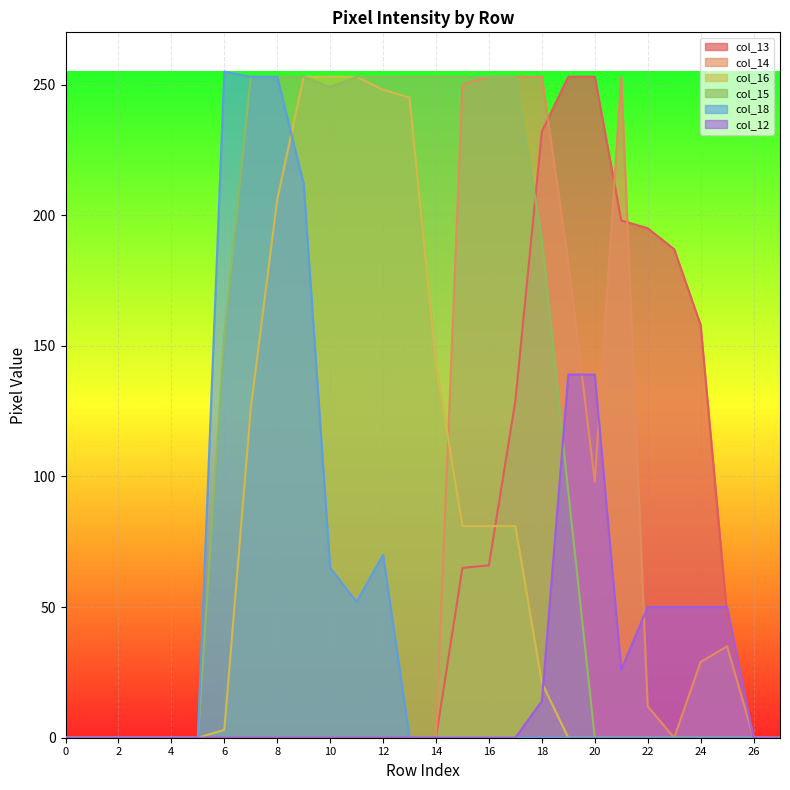

At which label does col_15 first exceed 94?

6